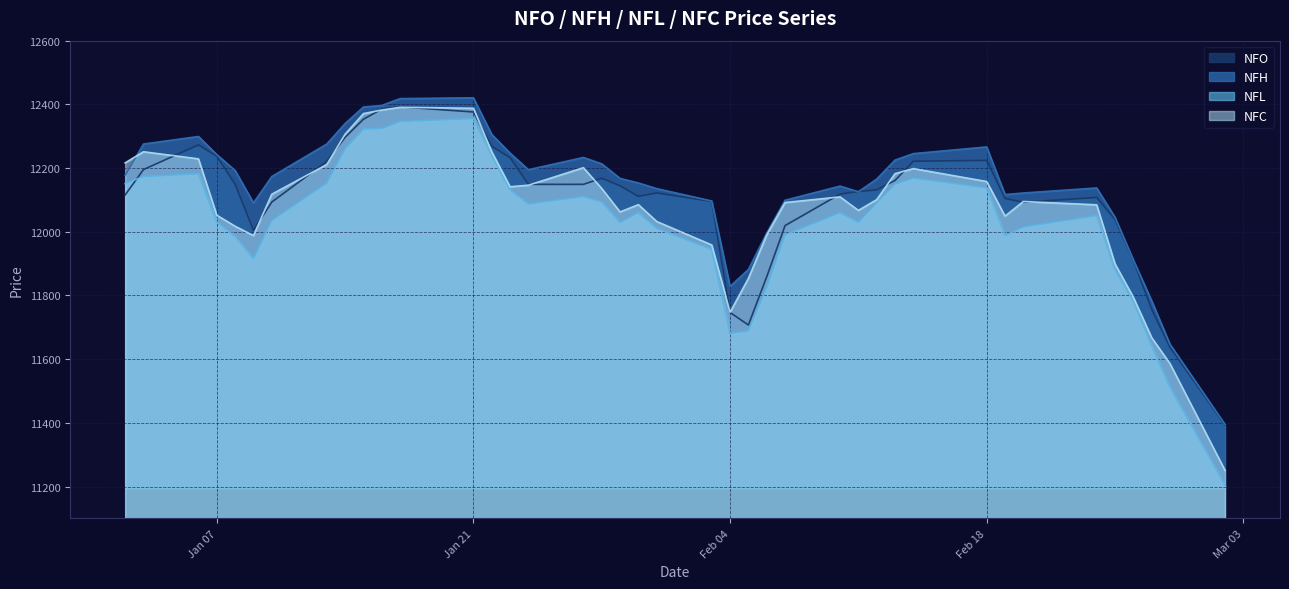

At which category does NFL reach its first local valley?

1/9/2020